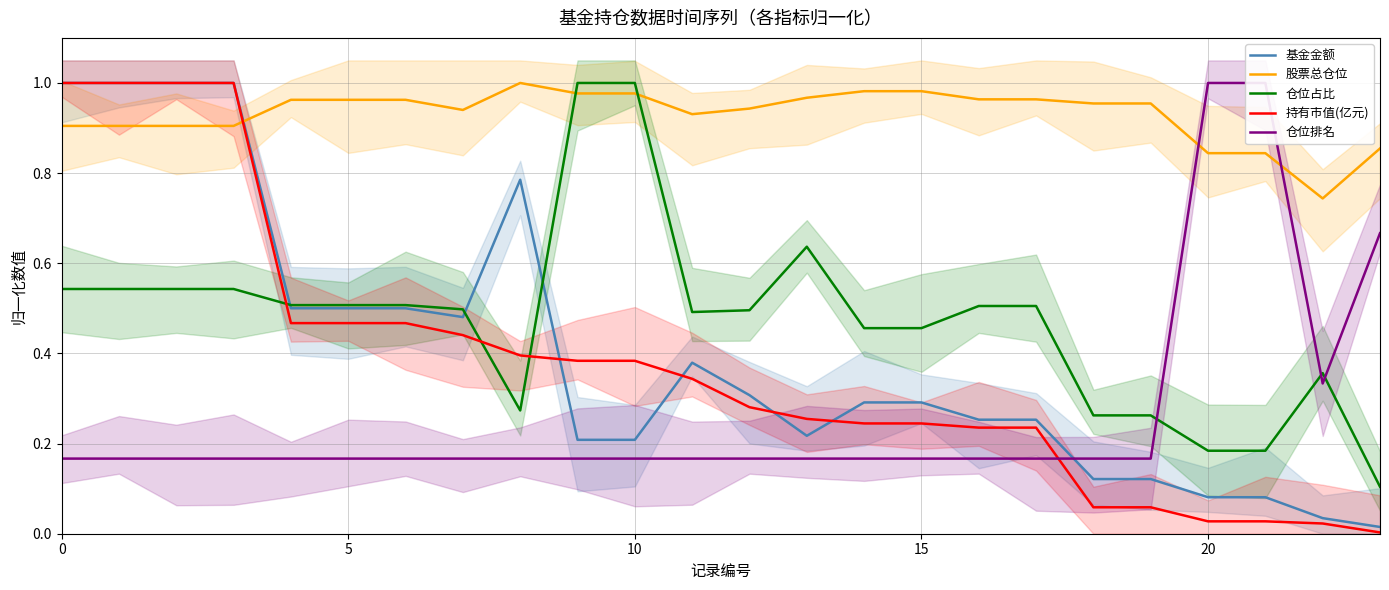

The value of 基金金额 at 15 is 0.3. True or false?

True